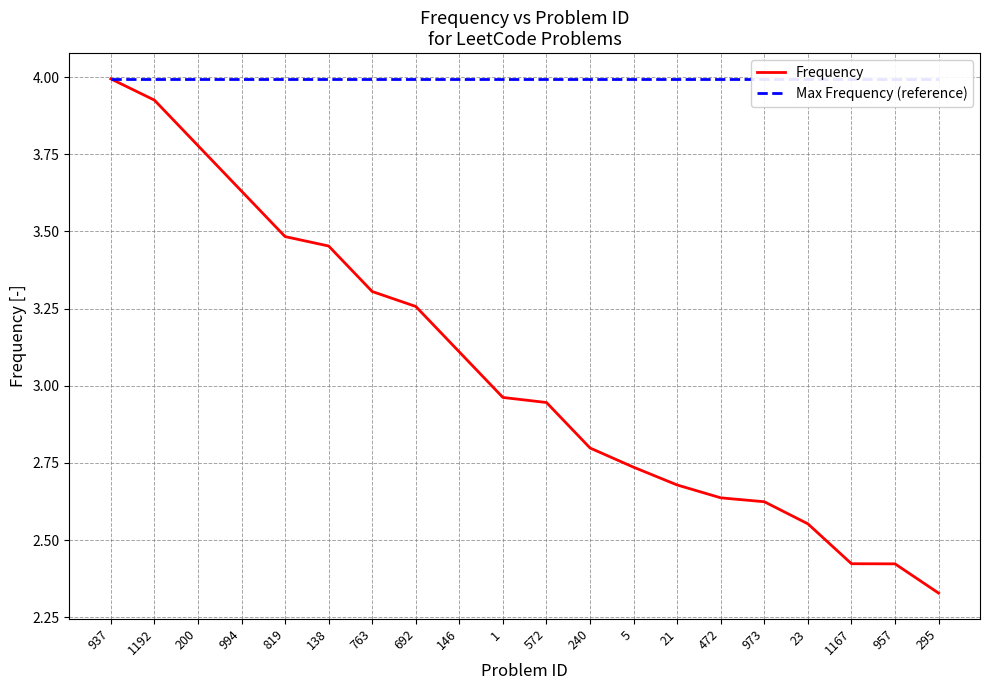

True or false: Frequency and Max Frequency (reference) intersect in this chart.

False